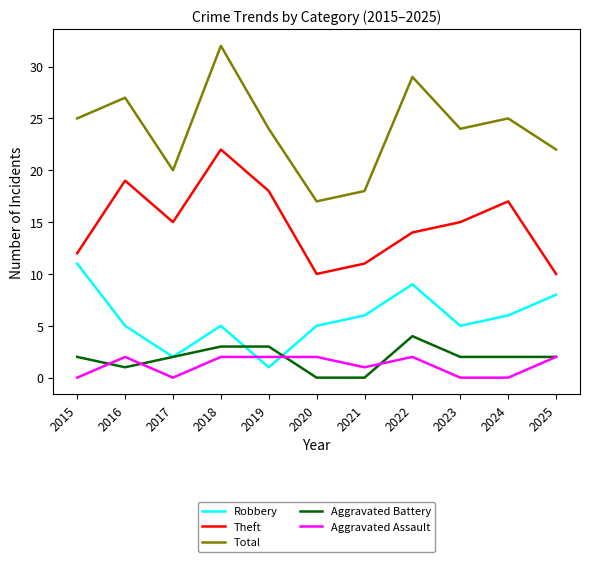

Reading right to left, list all the values displayed in this chart.

Robbery: 2025=8	2024=6	2023=5	2022=9	2021=6	2020=5	2019=1	2018=5	2017=2	2016=5	2015=11
Theft: 2025=10	2024=17	2023=15	2022=14	2021=11	2020=10	2019=18	2018=22	2017=15	2016=19	2015=12
Total: 2025=22	2024=25	2023=24	2022=29	2021=18	2020=17	2019=24	2018=32	2017=20	2016=27	2015=25
Aggravated Battery: 2025=2	2024=2	2023=2	2022=4	2021=0	2020=0	2019=3	2018=3	2017=2	2016=1	2015=2
Aggravated Assault: 2025=2	2024=0	2023=0	2022=2	2021=1	2020=2	2019=2	2018=2	2017=0	2016=2	2015=0